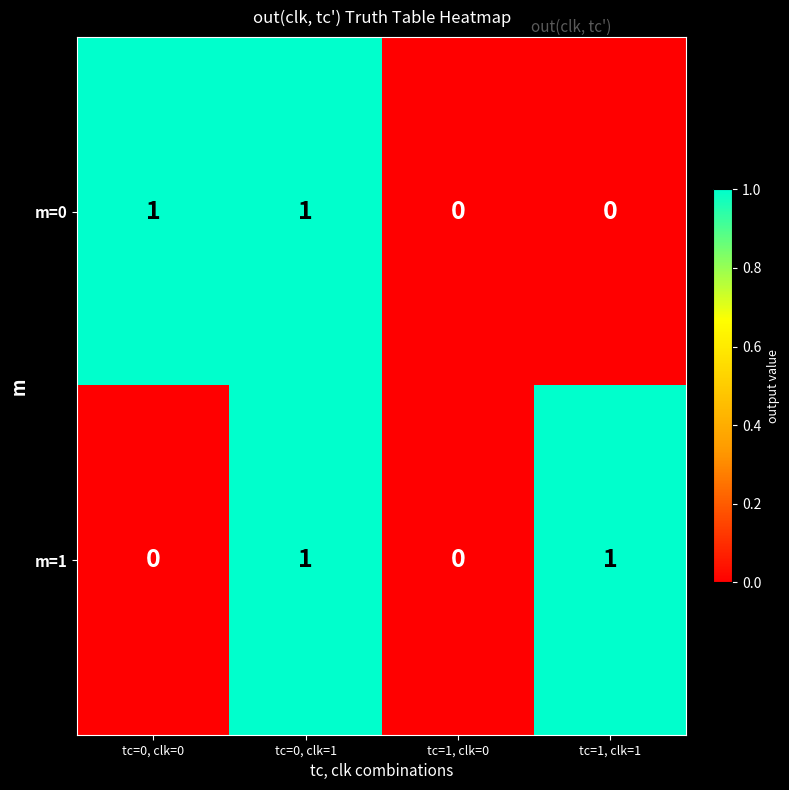

Is it true that m=0 equals 1 at tc=0, clk=0?

True